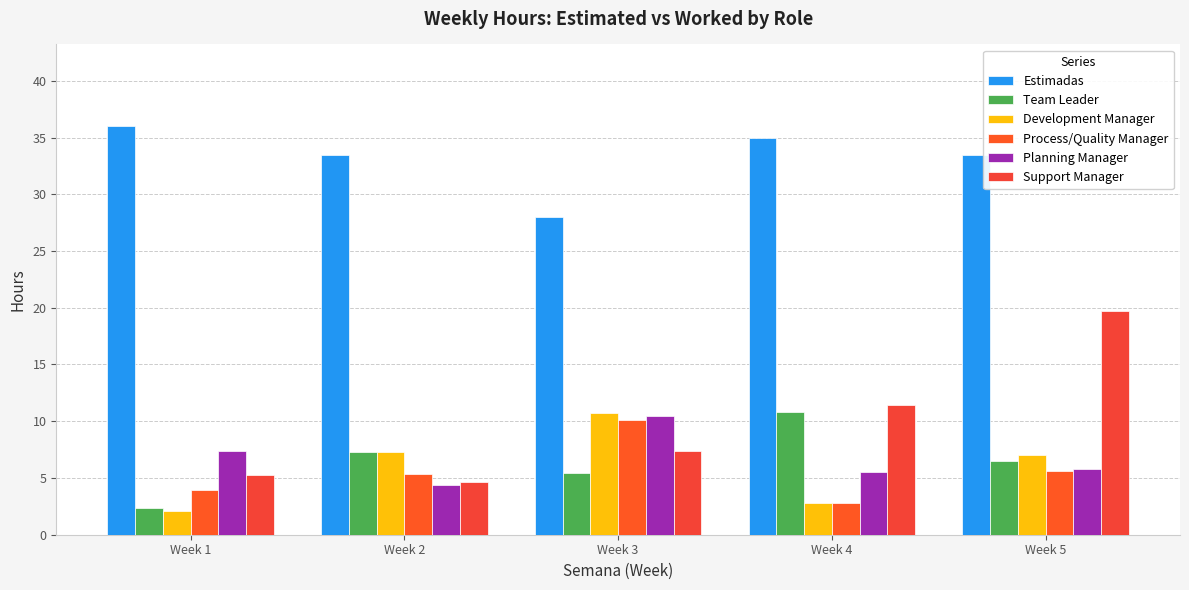

What is the total value across all series at Week 5?

78.1